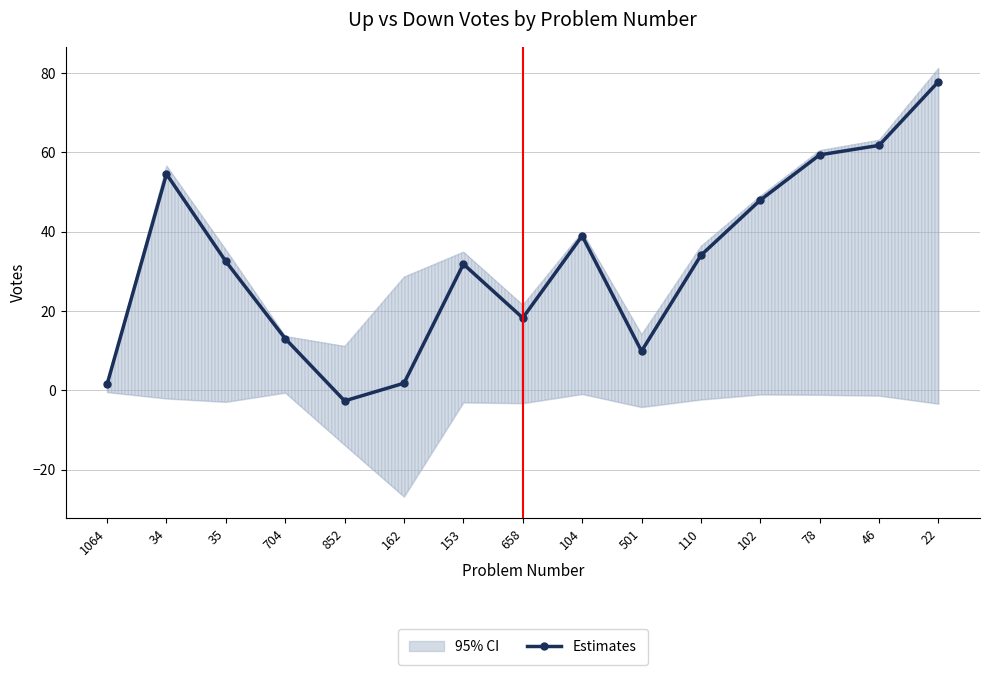

Which category has the highest value across all series?

22